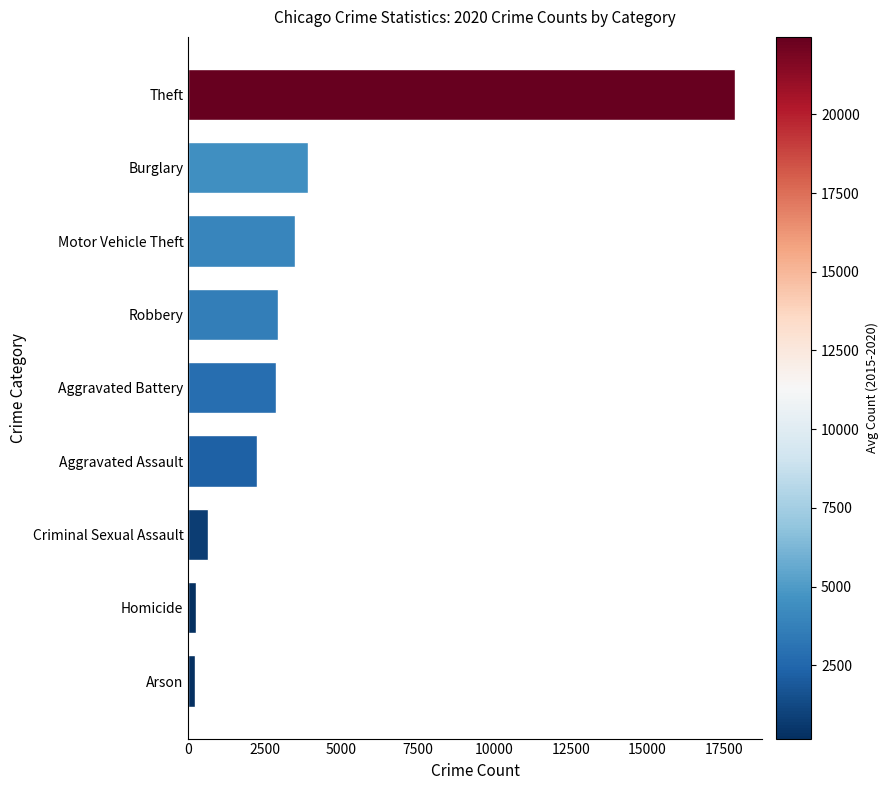

What is the maximum value shown in the chart?

17858